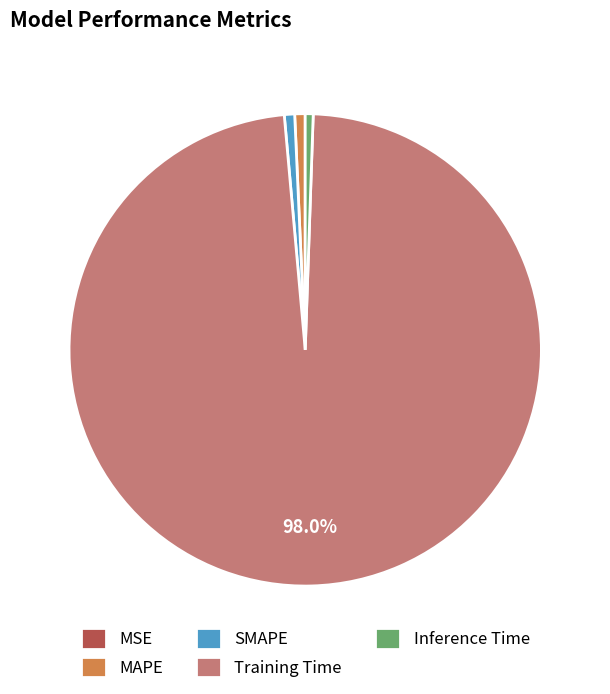

Combined, do Training Time and MAPE account for over 50%?

Yes